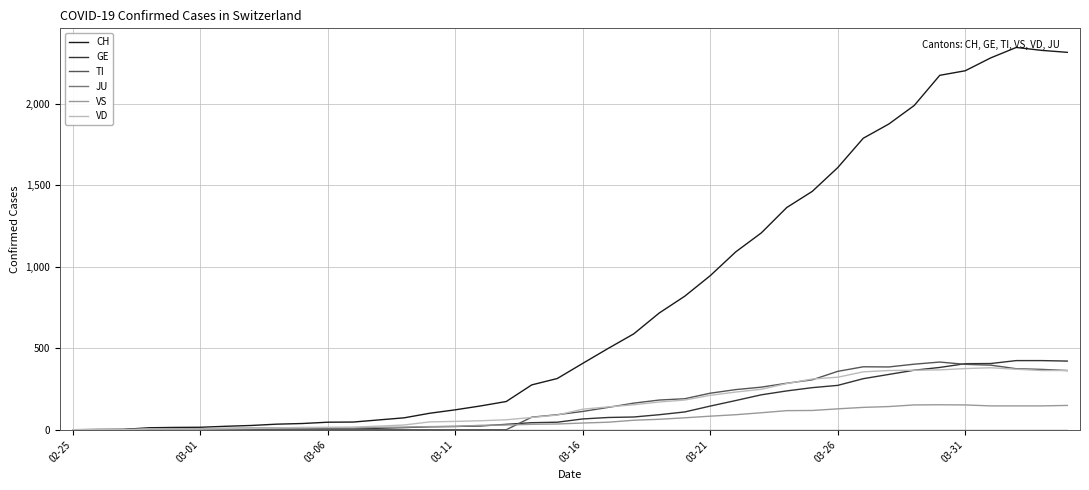

What is the greatest value displayed?

2345